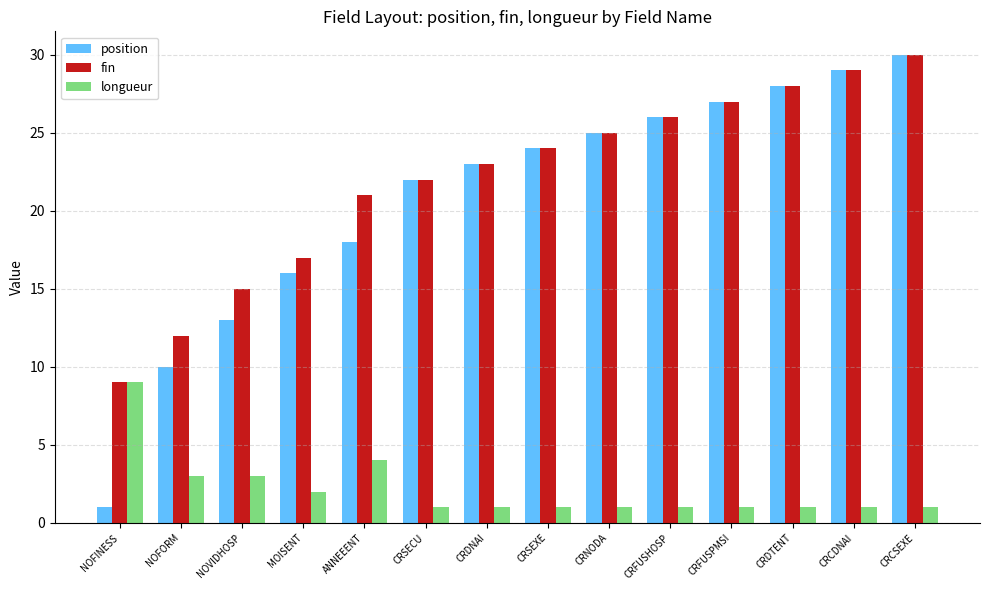

What is the spread (max minus min) of values at CRSEXE?

23